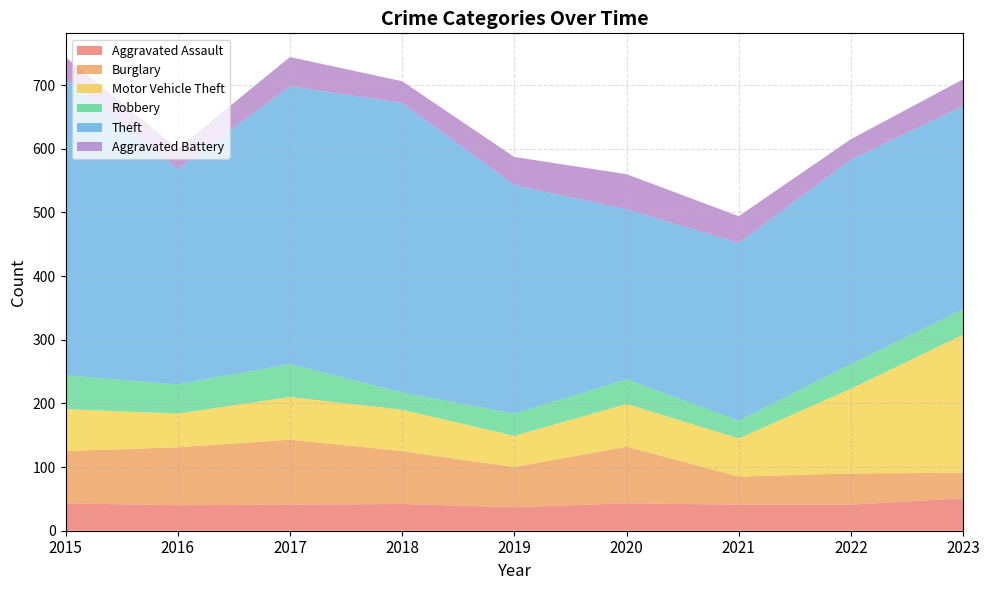

Reading left to right, extract all data points from this chart.

Aggravated Assault: 43	40	41	42	37	43	41	41	51
Burglary: 82	91	102	83	63	89	44	49	40
Motor Vehicle Theft: 66	53	67	65	49	67	60	133	217
Robbery: 53	46	52	27	35	39	28	39	40
Theft: 466	338	436	455	359	267	279	321	319
Aggravated Battery: 34	32	46	34	44	55	42	32	42